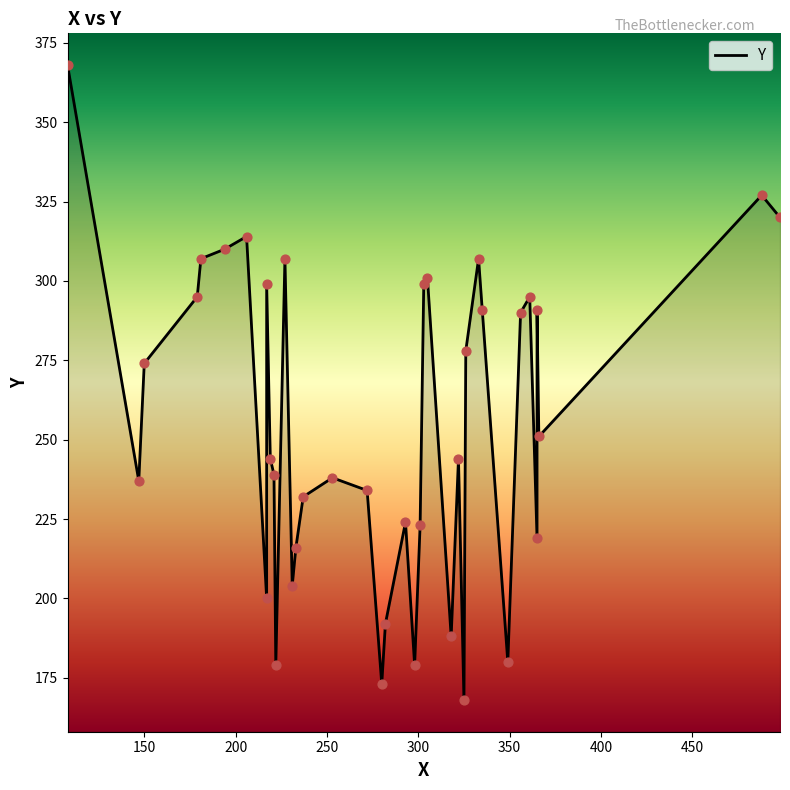

What is the change in value from 147 to 322?

+7